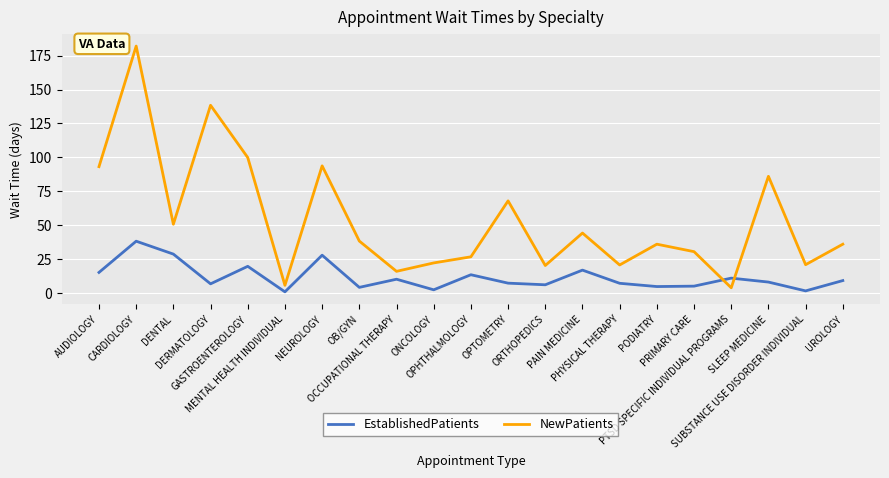

How many times do NewPatients and EstablishedPatients cross each other?

2